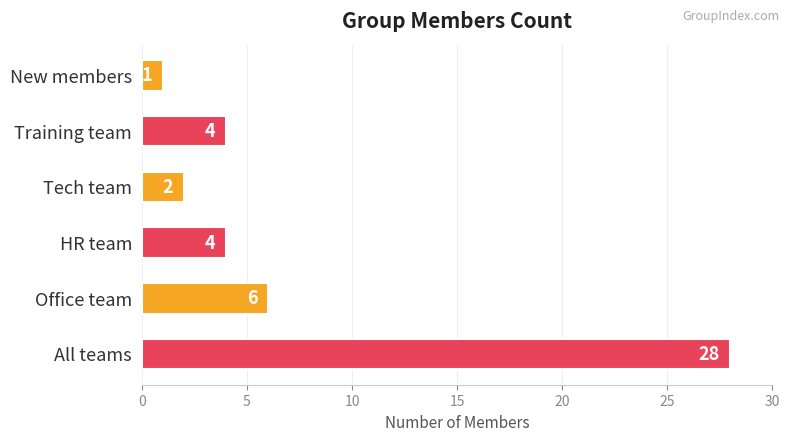

What is the approximate value at Office team, to the nearest 10?

10